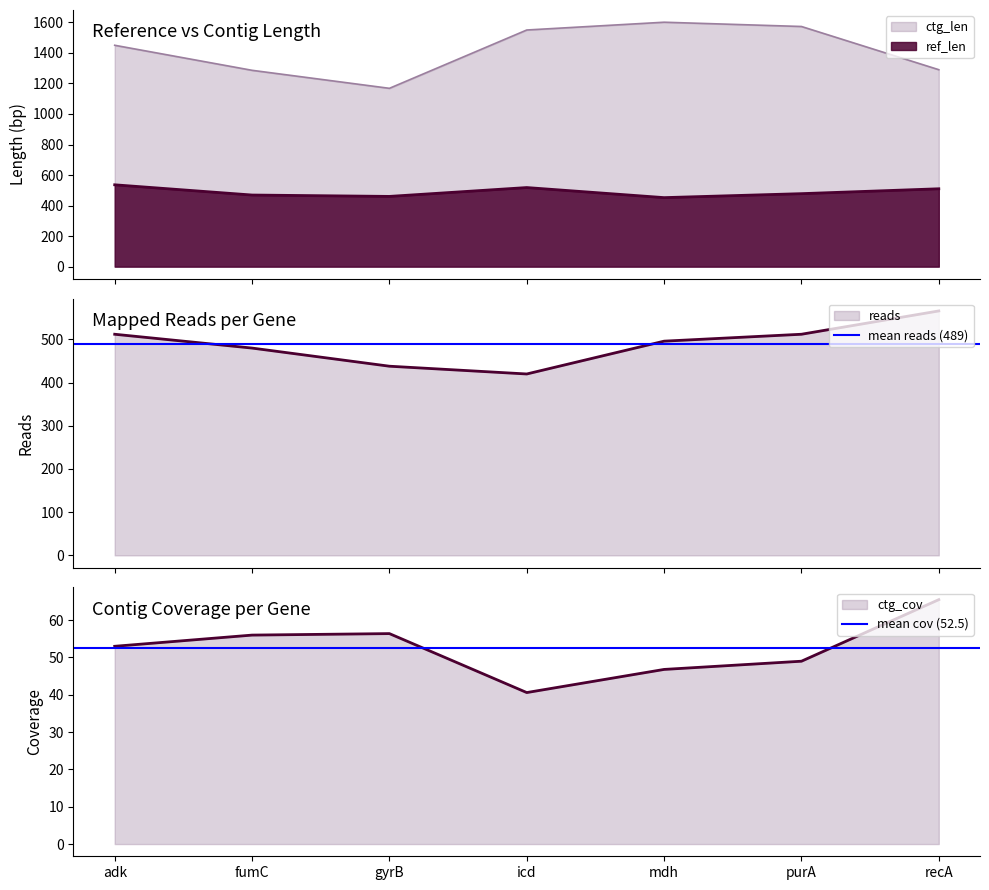

What is the approximate value of mean reads (489) at adk?

489.1